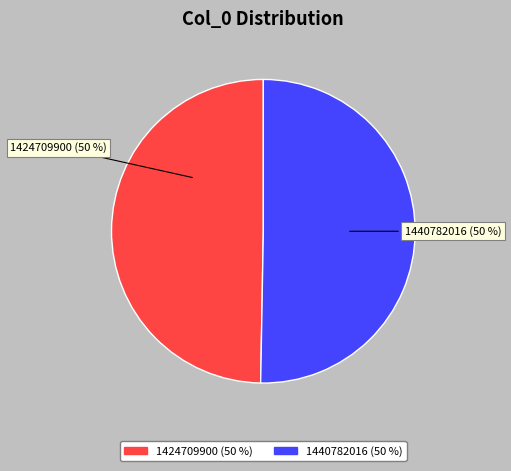

To the nearest percent, what portion does 1440782016 represent?

50%